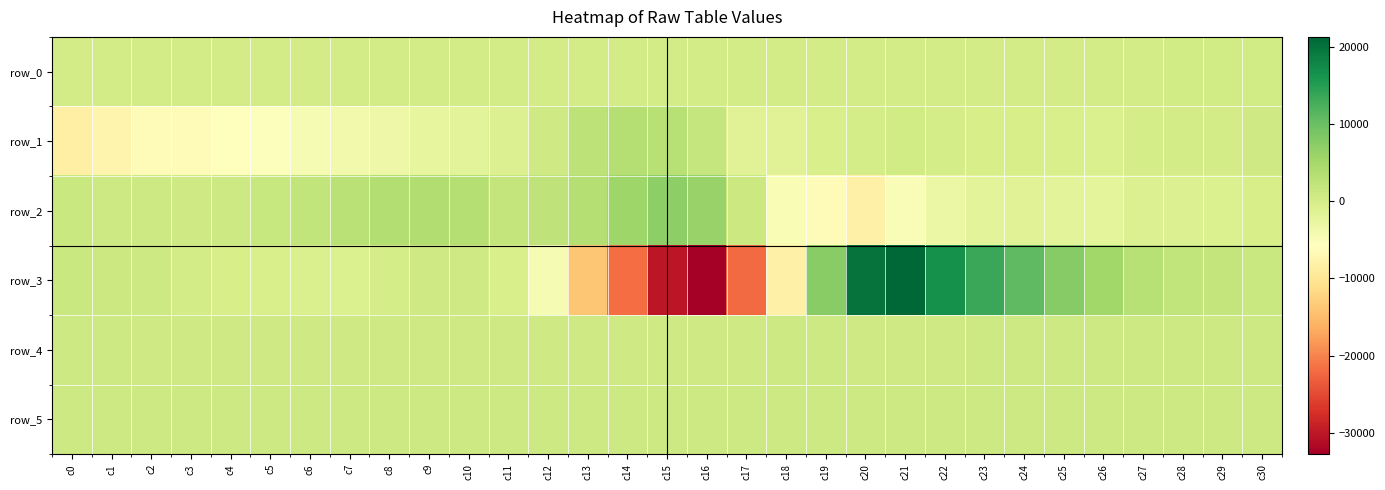

Which label corresponds to the smallest value in the chart?

c16